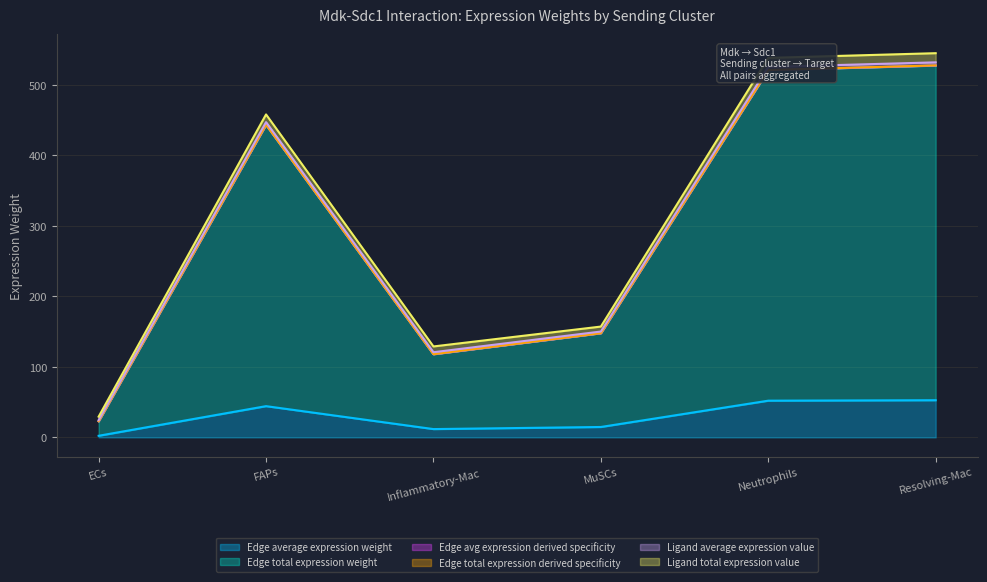

Which has a higher value, MuSCs or Inflammatory-Mac?

MuSCs